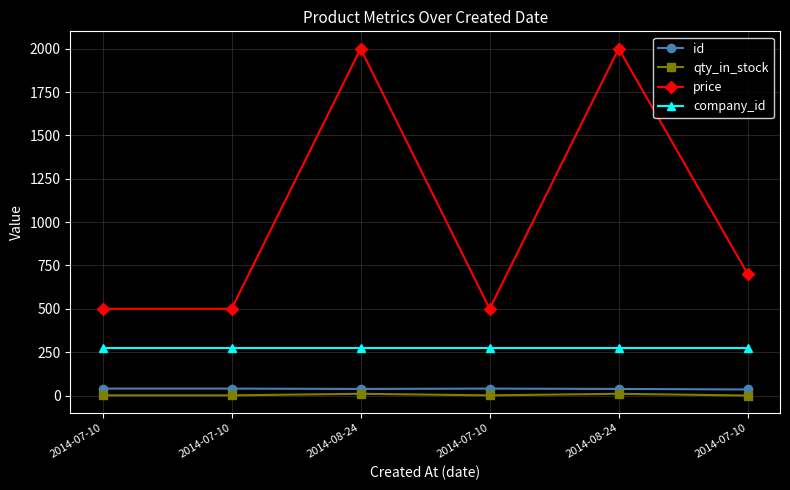

What is the difference between the maximum and minimum values in the id series?

5